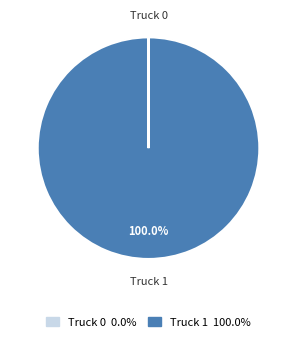

Which category has the biggest portion of the pie?

Truck 1